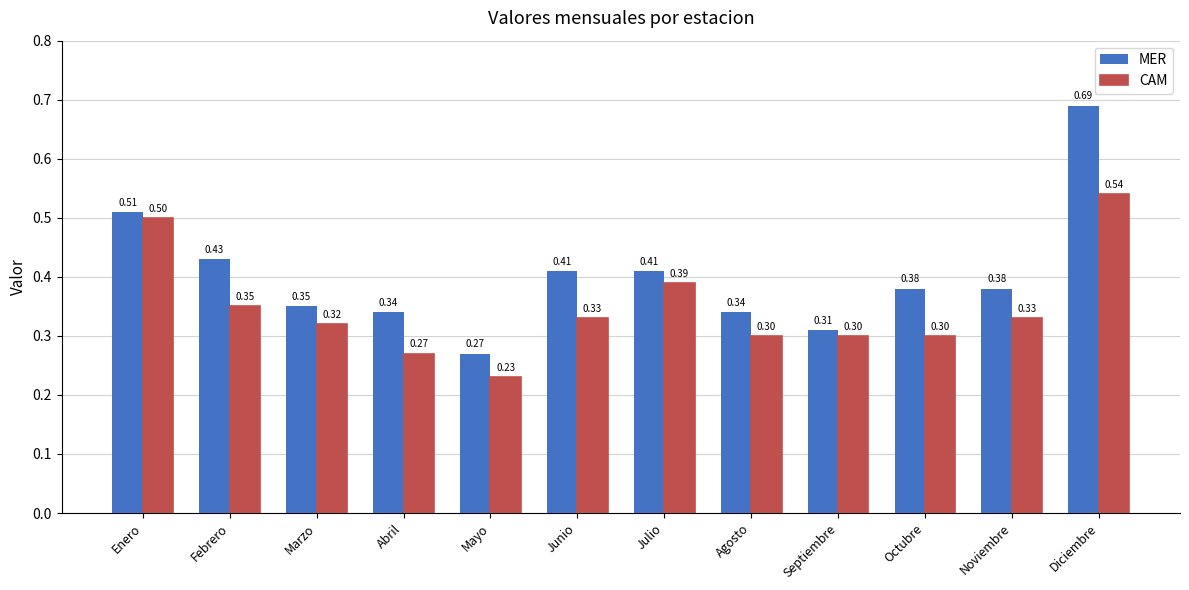

At how many categories does at least one series exceed 0?

12